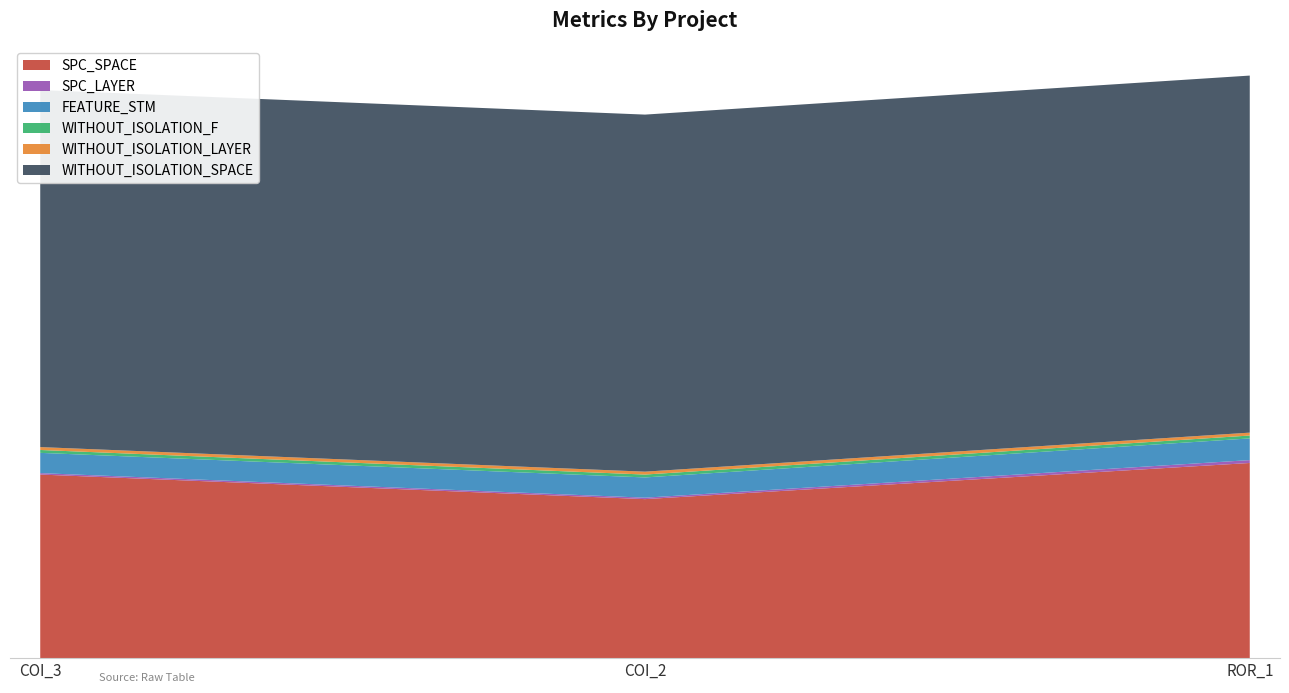

Reading left to right, list all the values displayed in this chart.

SPC_SPACE: 127	110	135
SPC_LAYER: 1	1	2
FEATURE_STM: 14	14	15
WITHOUT_ISOLATION_F: 2	2	2
WITHOUT_ISOLATION_LAYER: 2	2	2
WITHOUT_ISOLATION_SPACE: 247	247	247